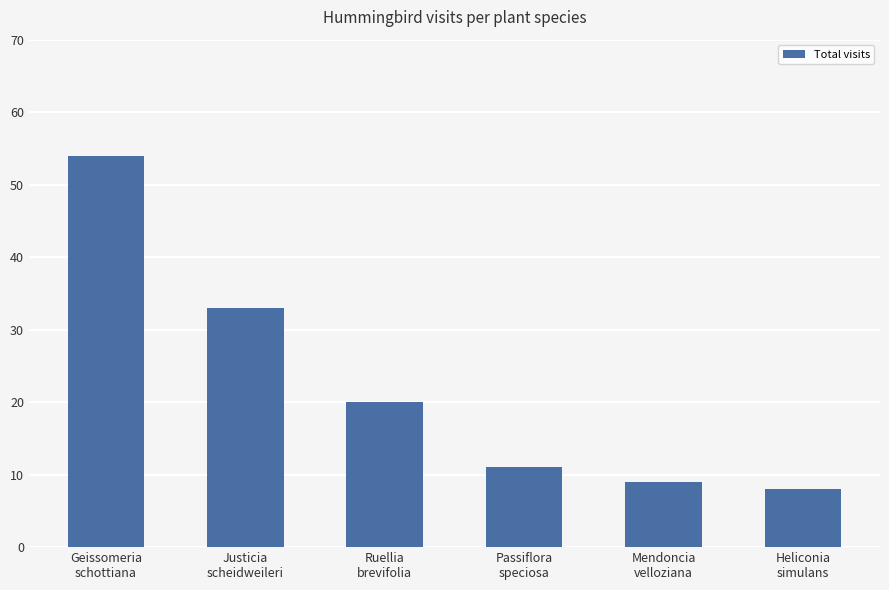

Rank the categories by value from lowest to highest.

Heliconia
simulans, Mendoncia
velloziana, Passiflora
speciosa, Ruellia
brevifolia, Justicia
scheidweileri, Geissomeria
schottiana